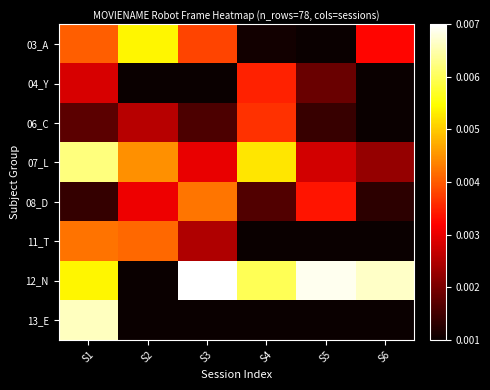

How many distinct data groups are displayed?

8